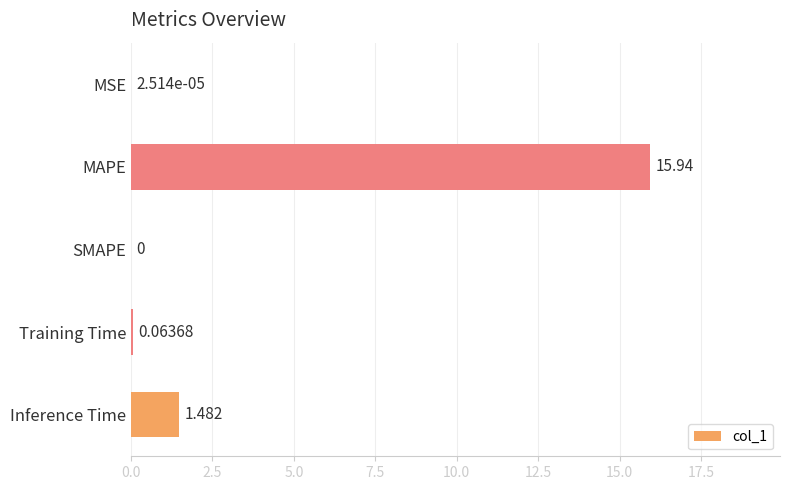

At which category does the chart reach its peak across all series?

MAPE